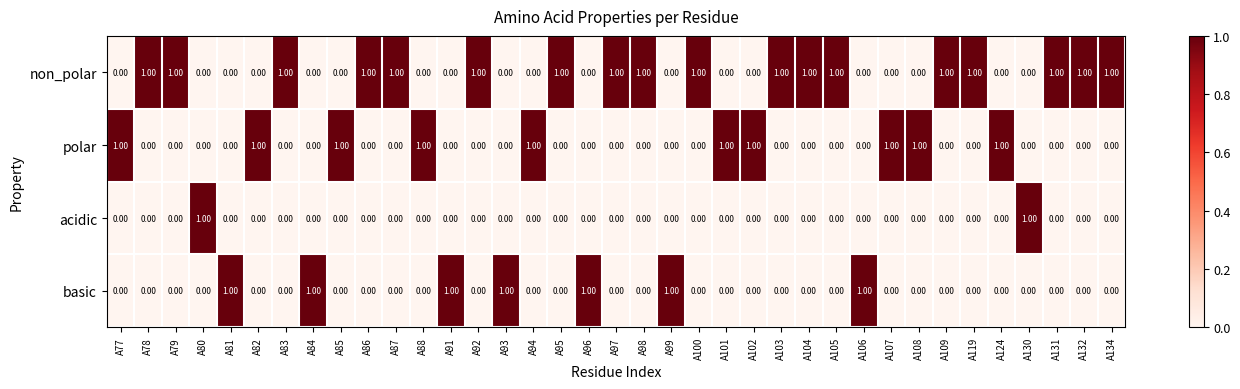

List the series in order of their overall mean, highest first.

non_polar, polar, basic, acidic